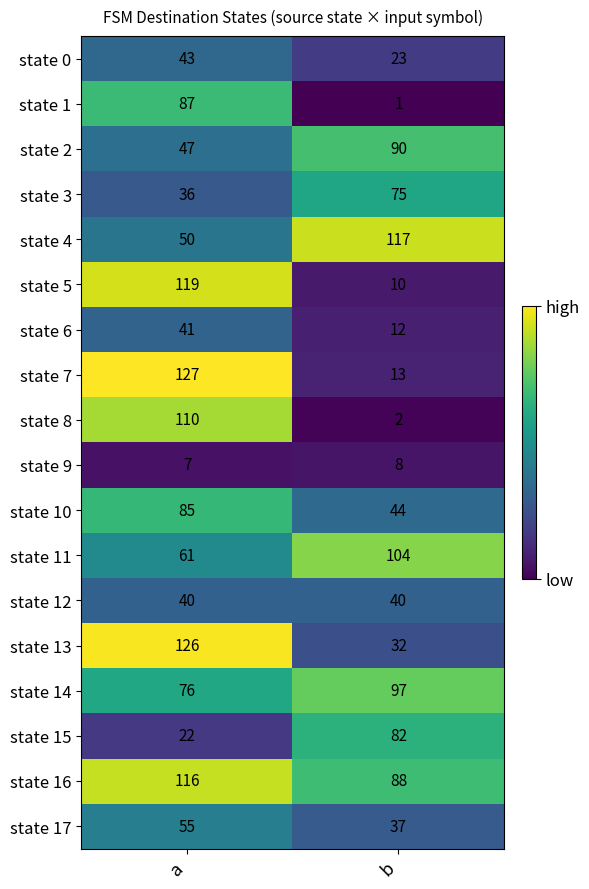

The value of state 1 at b is 2. True or false?

False